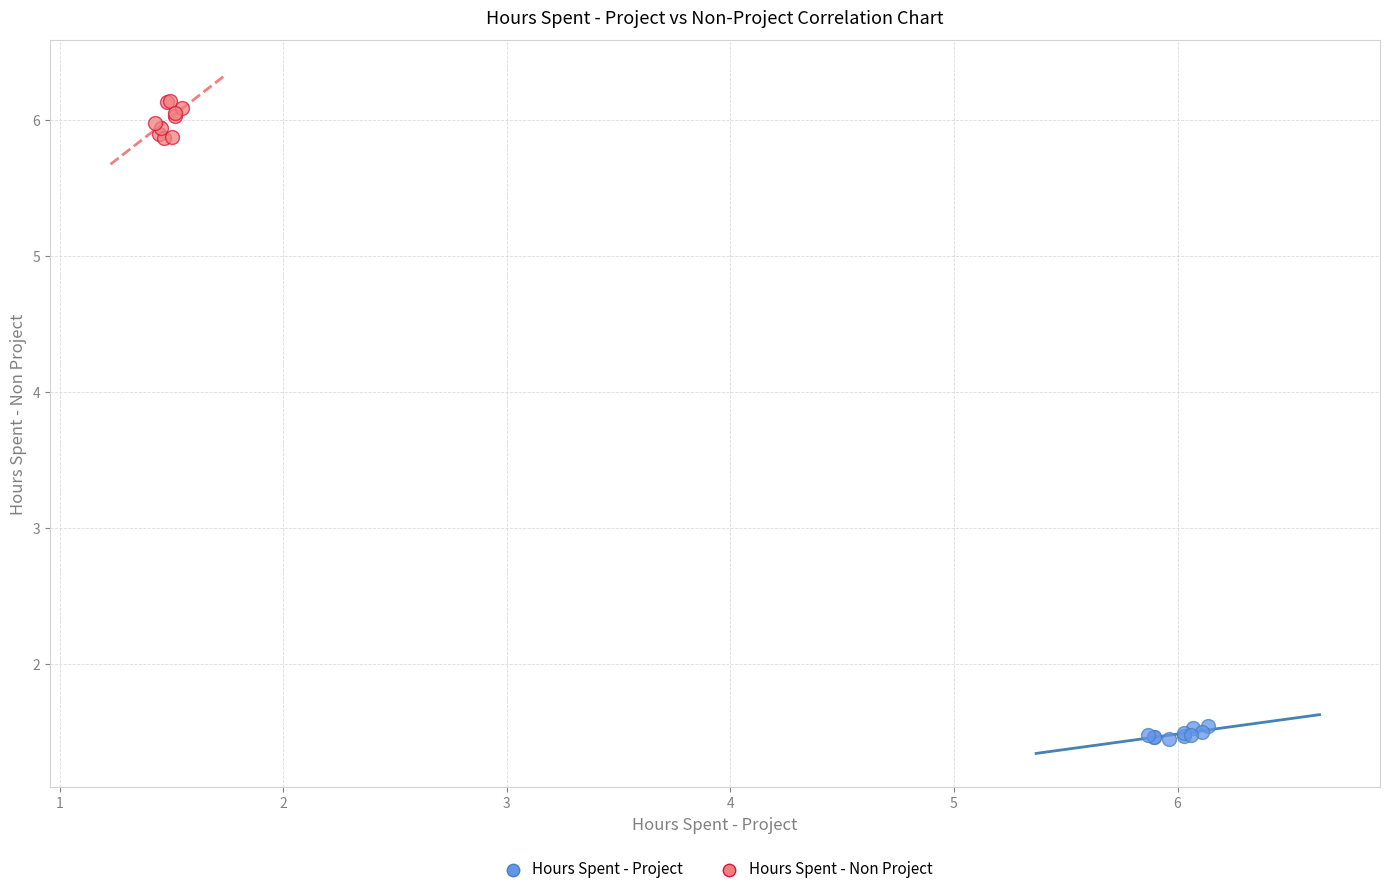

Which series reaches the minimum Y coordinate?

Hours Spent - Project